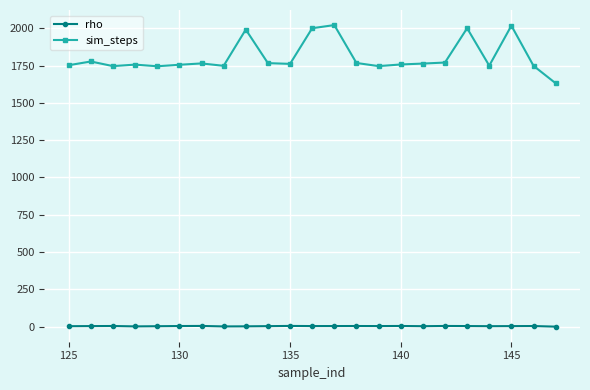

What is the value of the sim_steps point at the 6th from the left?

1755.0